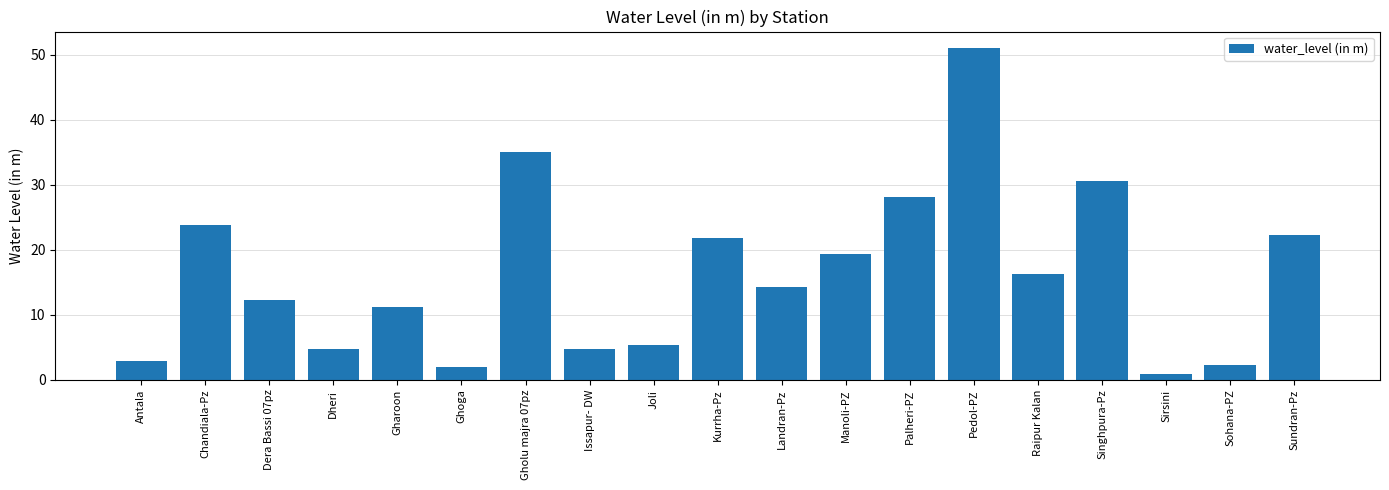

At which category does the chart reach its peak across all series?

Pedol-PZ